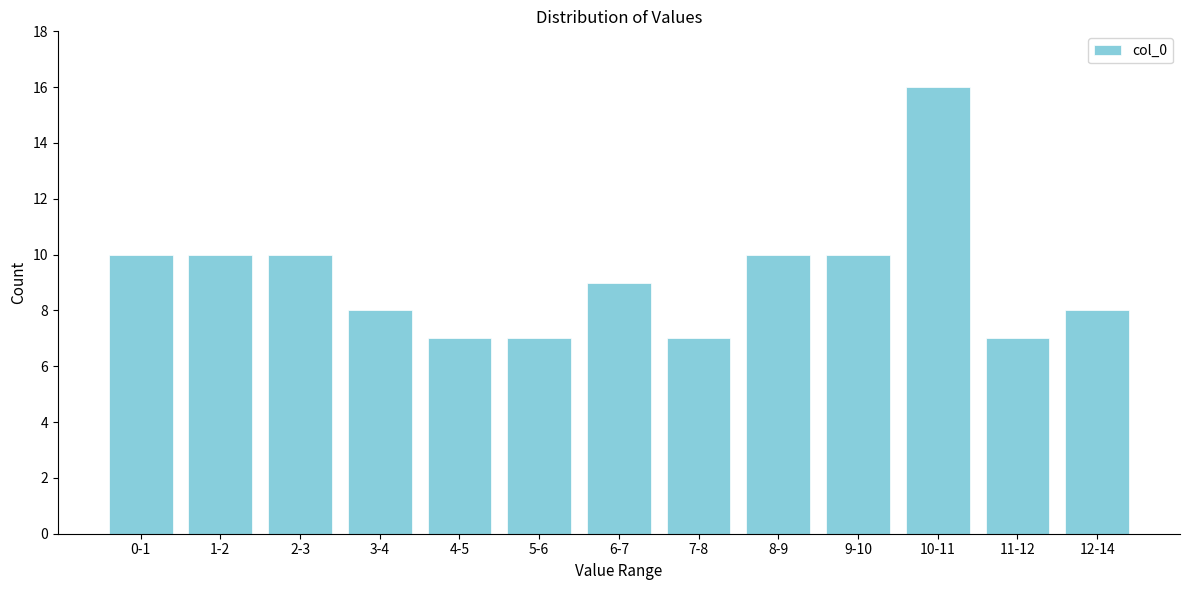

Reading left to right, extract all data points from this chart.

10	10	10	8	7	7	9	7	10	10	16	7	8